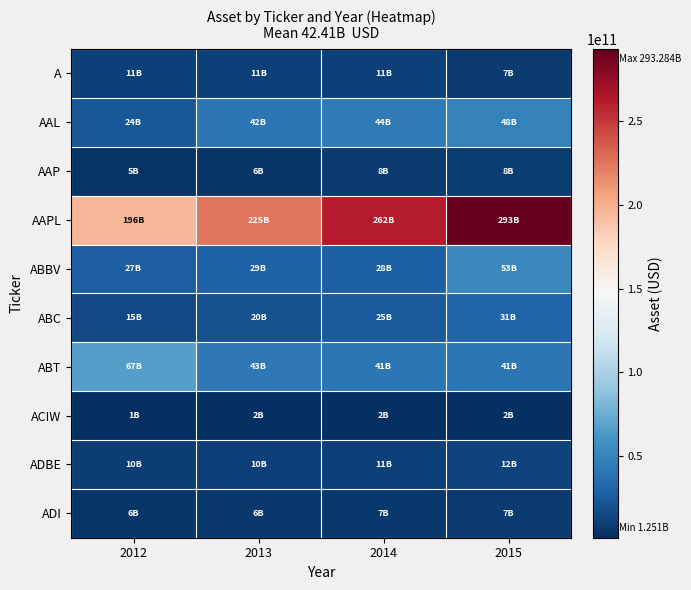

How many distinct data groups are displayed?

10